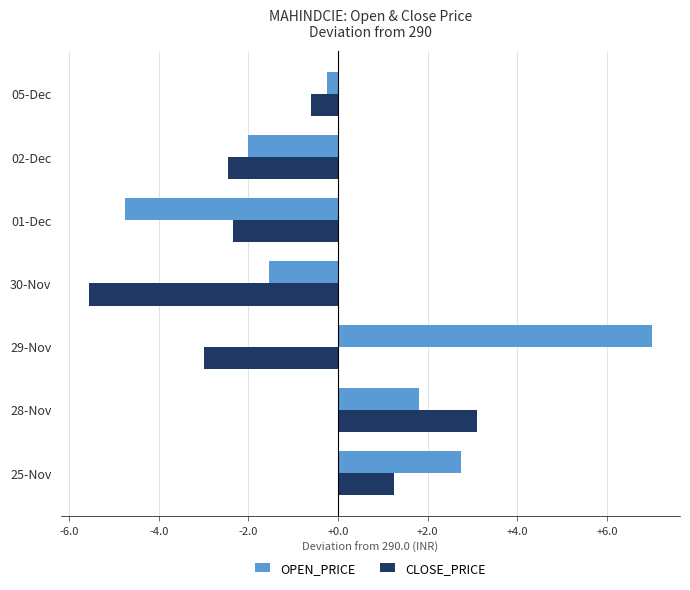

The OPEN_PRICE series shows 2.8 at 25-Nov. True or false?

True